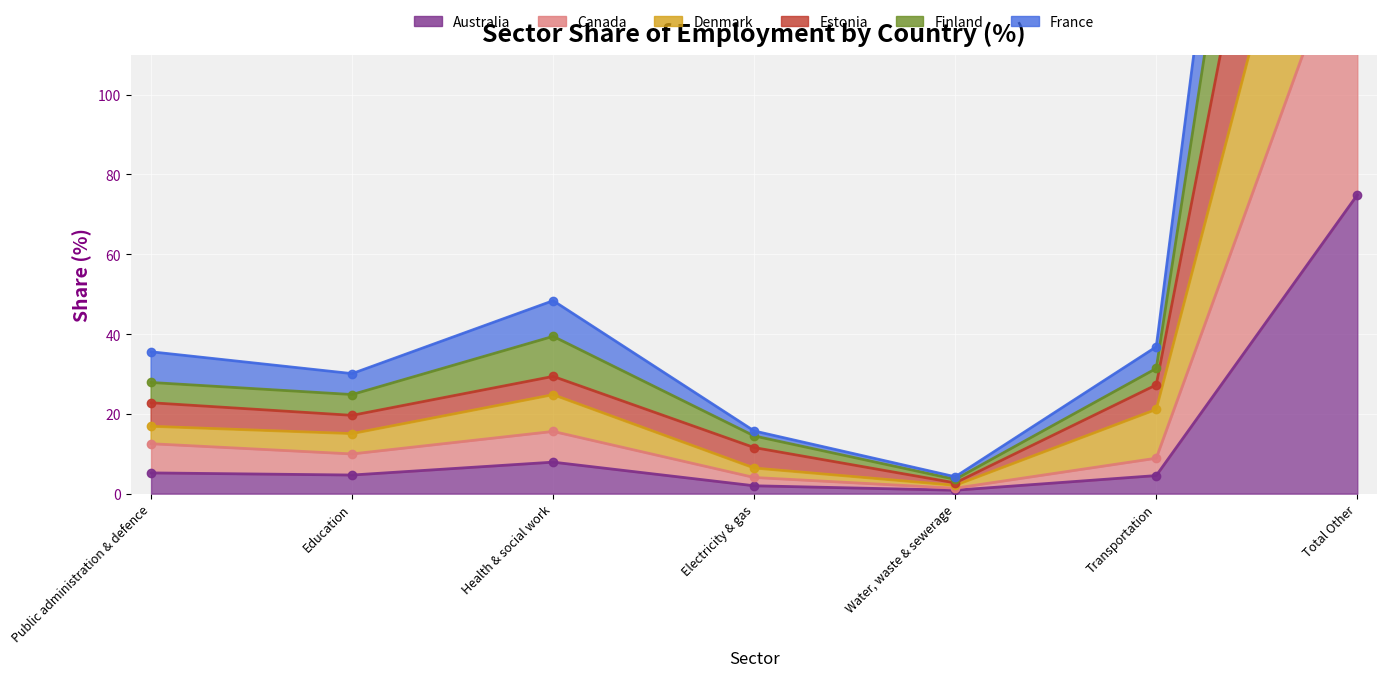

Where is the first local maximum for Denmark?

Health & social work